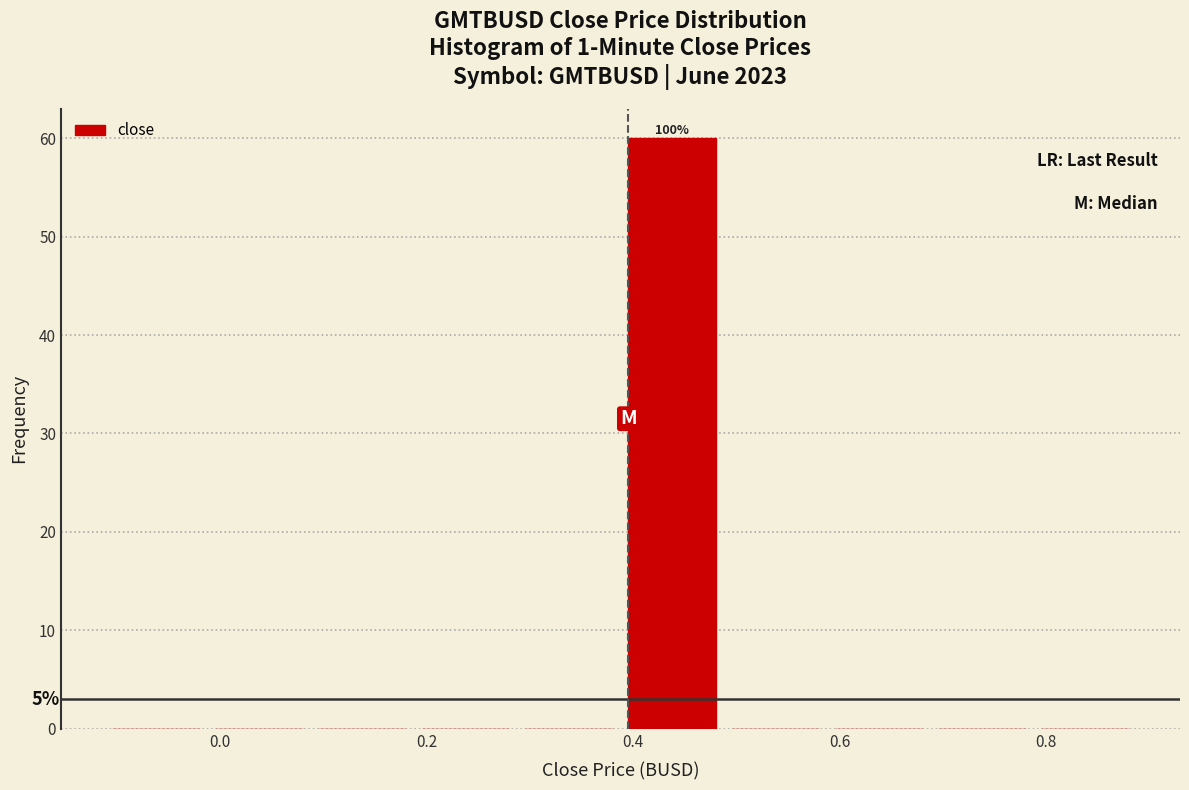

Over which range of the x-axis is the bar tallest?

0.4 to 0.5